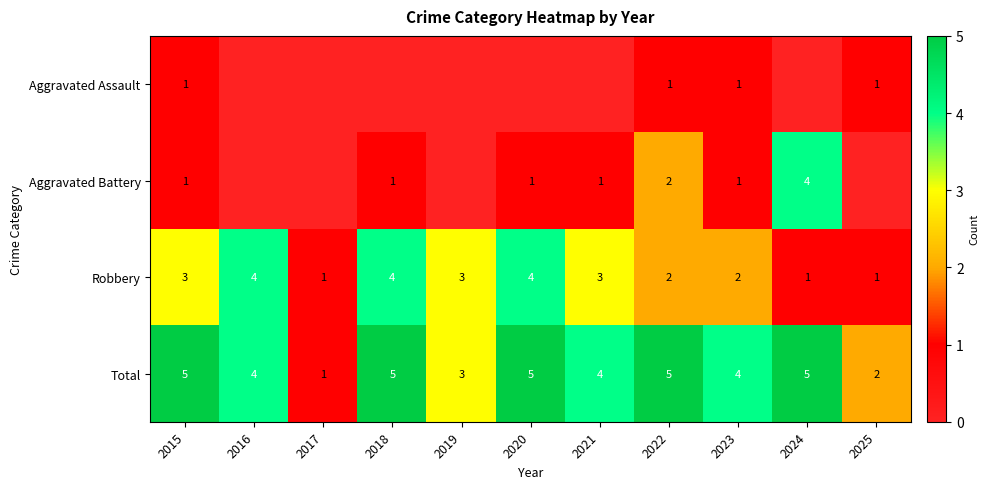

True or false: Aggravated Battery has a value of 0 at 2020.

False